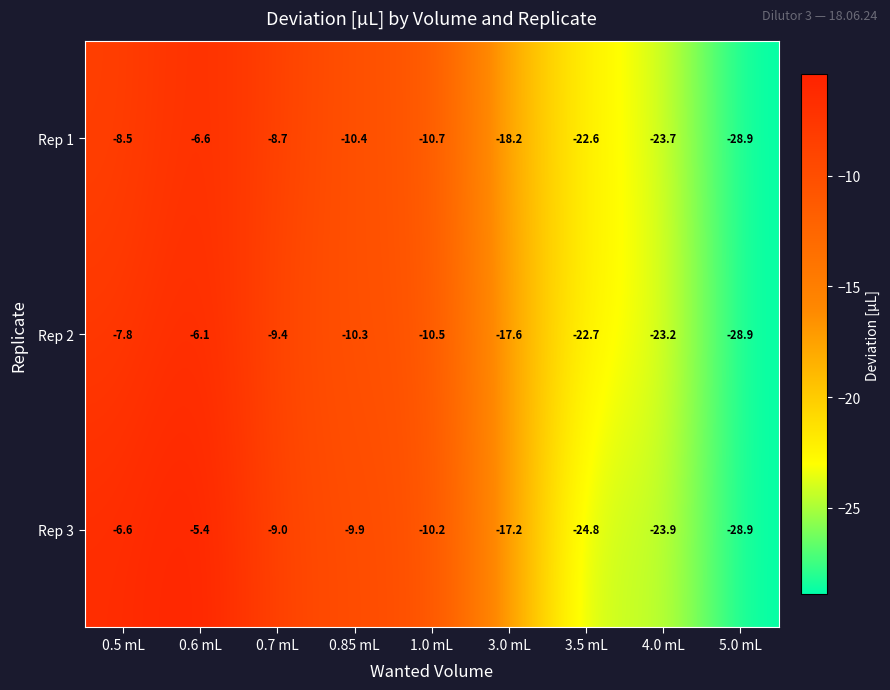

What is the difference between the second highest and minimum values in the Rep 2 series?

21.1